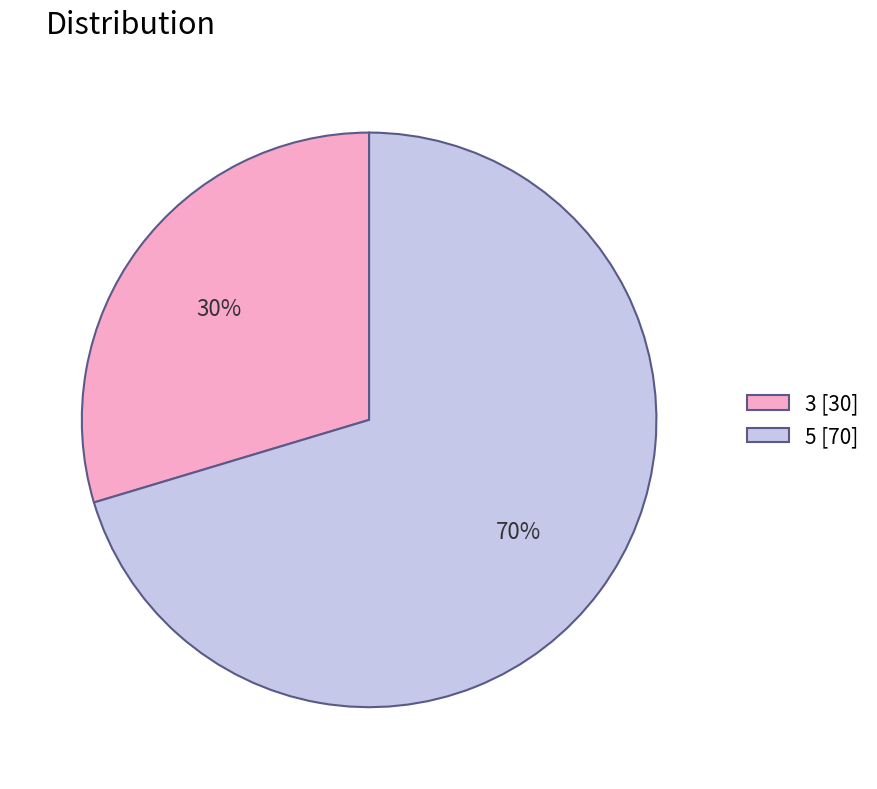

Count the number of slices in the pie.

2